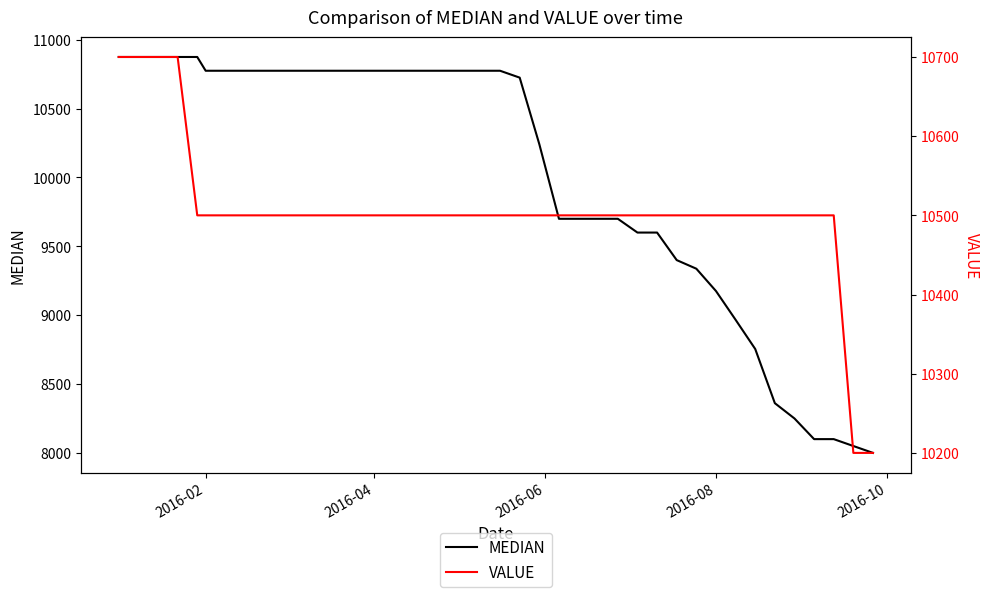

What is the difference between the second highest and second lowest values in the MEDIAN series?

2825.0